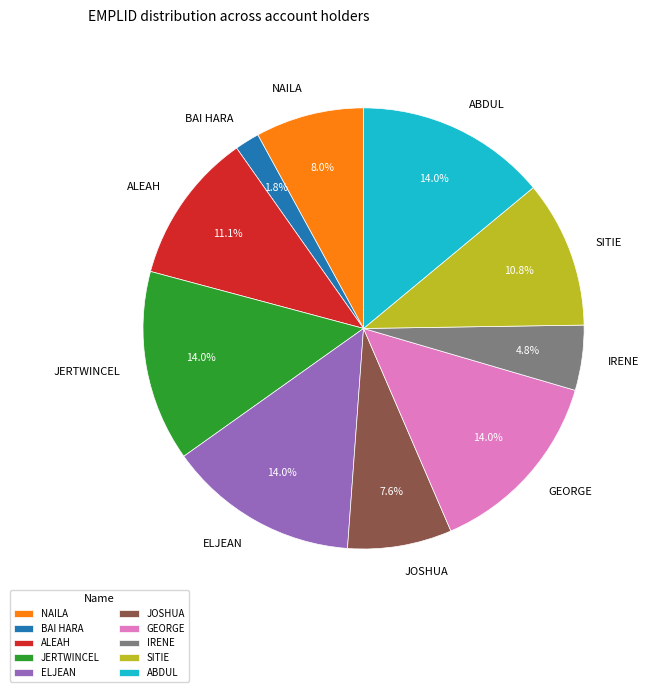

Between ELJEAN and JOSHUA, which is larger?

ELJEAN